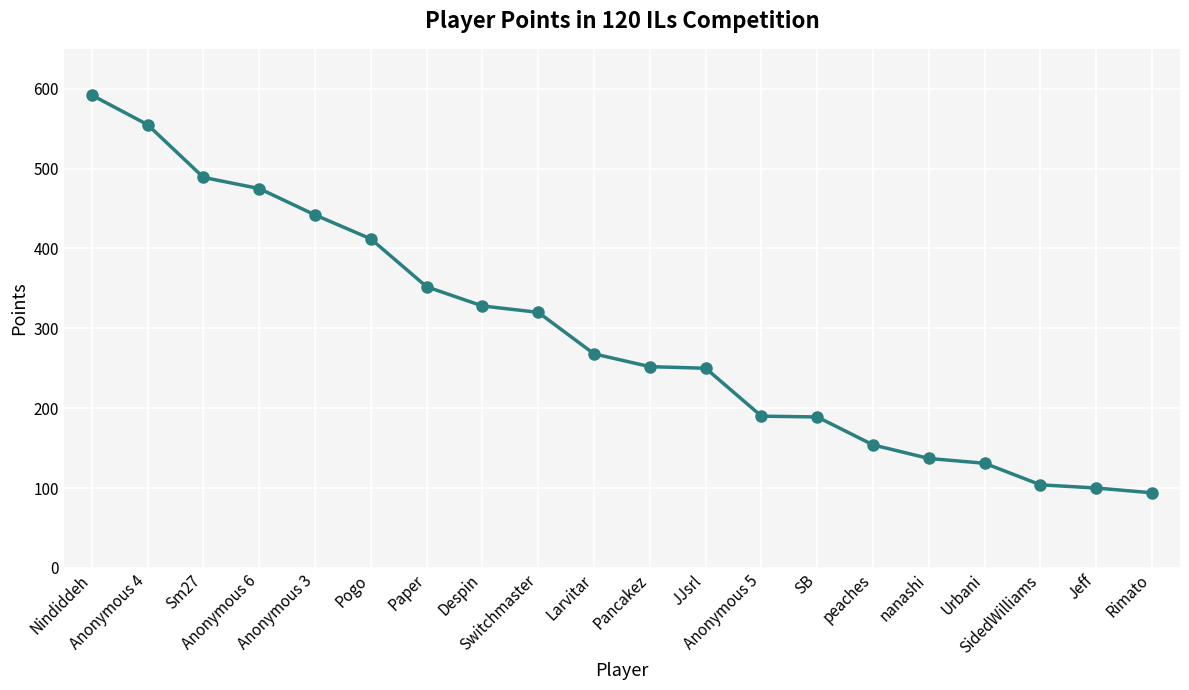

What is the value of the 5th point from the left?

442